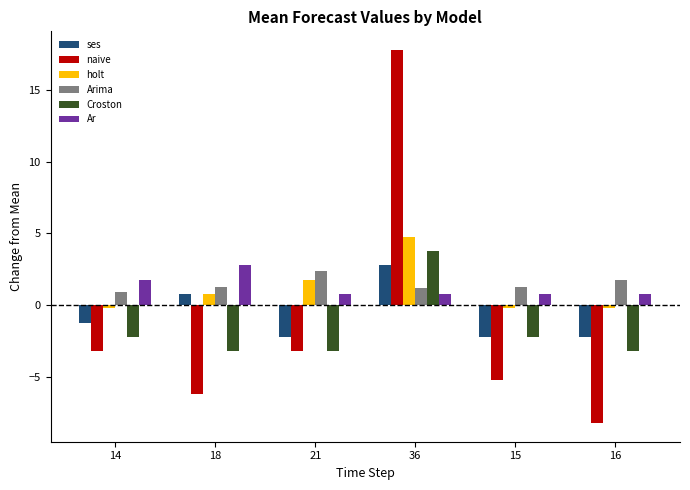

True or false: Croston has a value of 5.5 at 36.

False